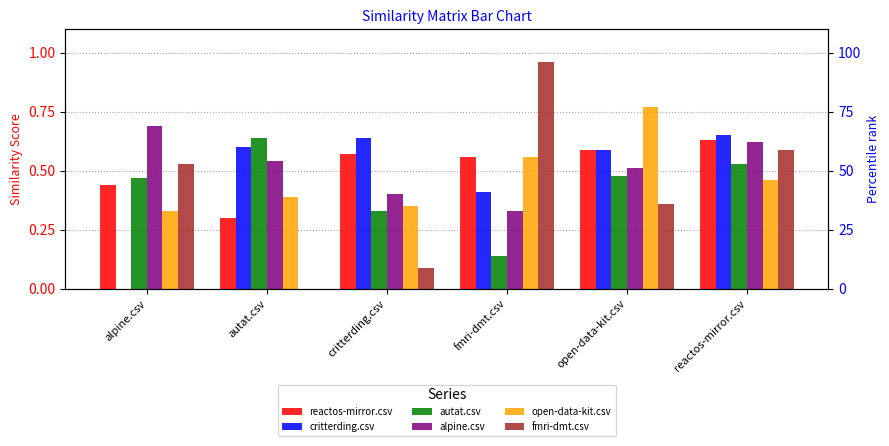

What is the sum of the fmri-dmt.csv values at autat.csv and reactos-mirror.csv?

0.6